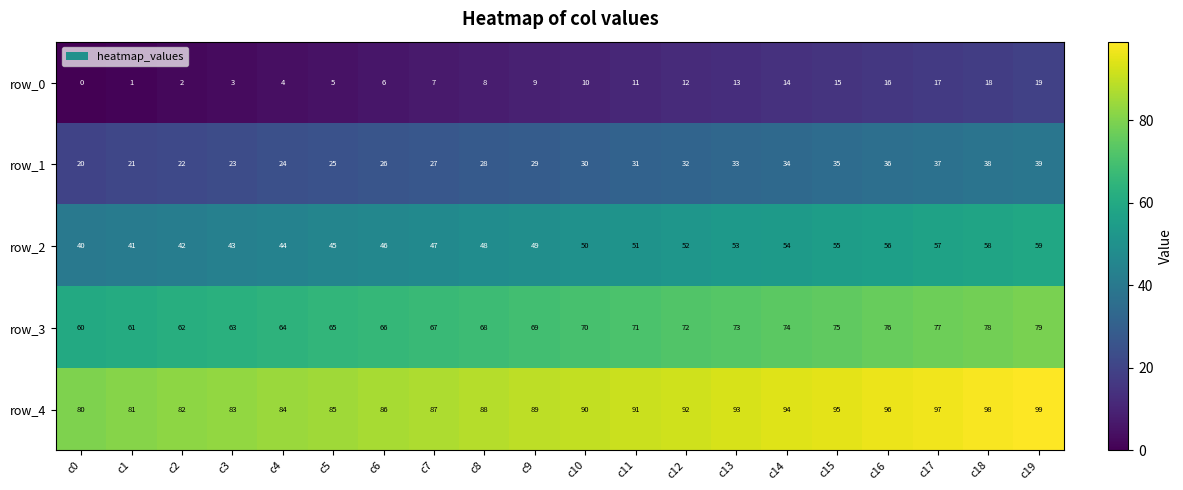

At which label does row_3 reach its peak?

c19